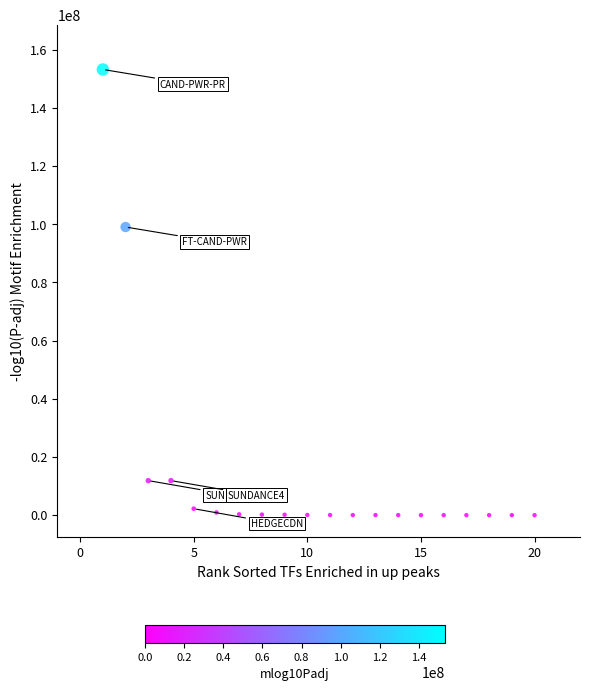

What Y value in the scatter plot is closest to 76619864?

99065840.7